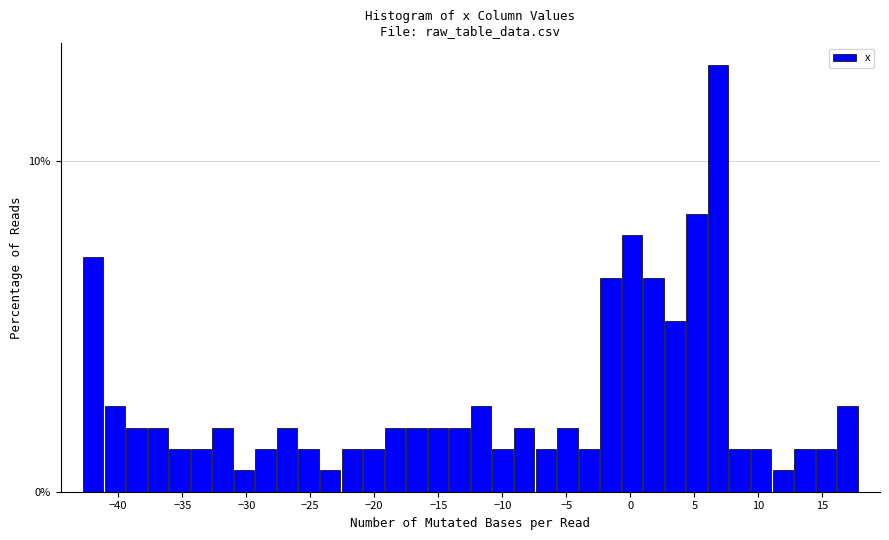

Around what value on the x-axis is the tallest bar? Give the approximate position of its centre, as read against the axis.

7.0